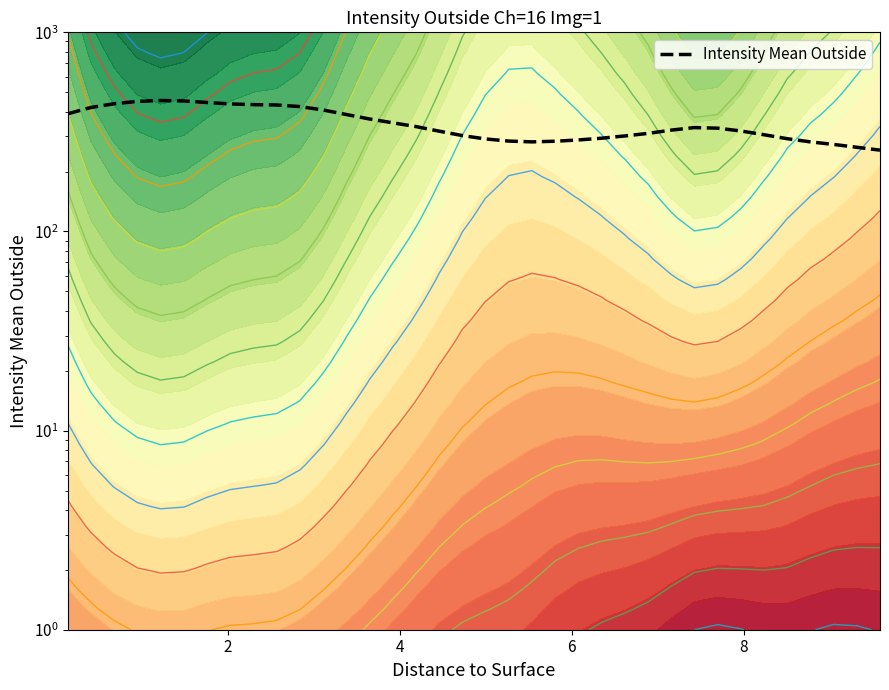

The chart shows a value of 217.8 at 26. True or false?

False